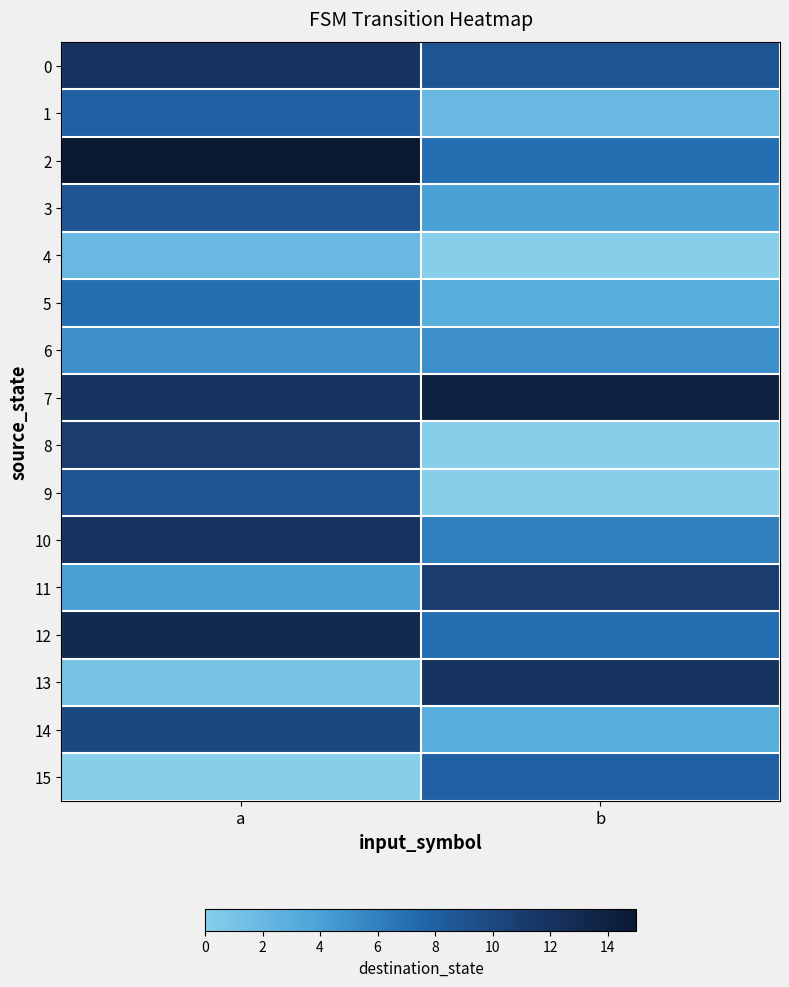

Which has a higher value, b or a?

a